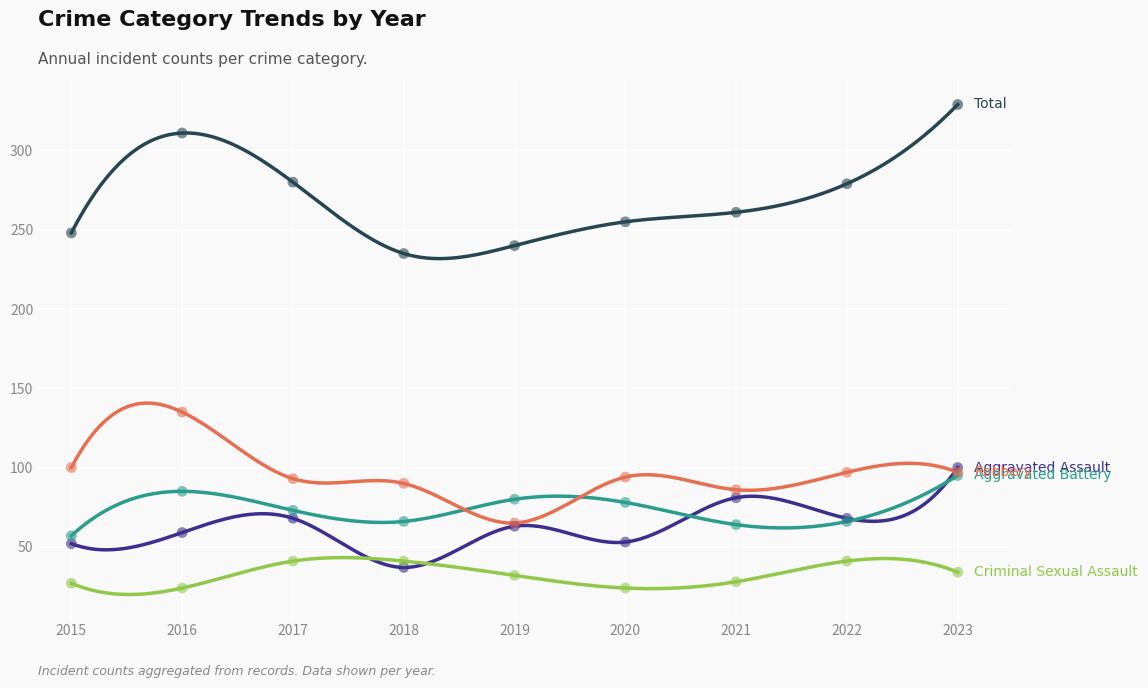

At how many categories does at least one series exceed 129?

9